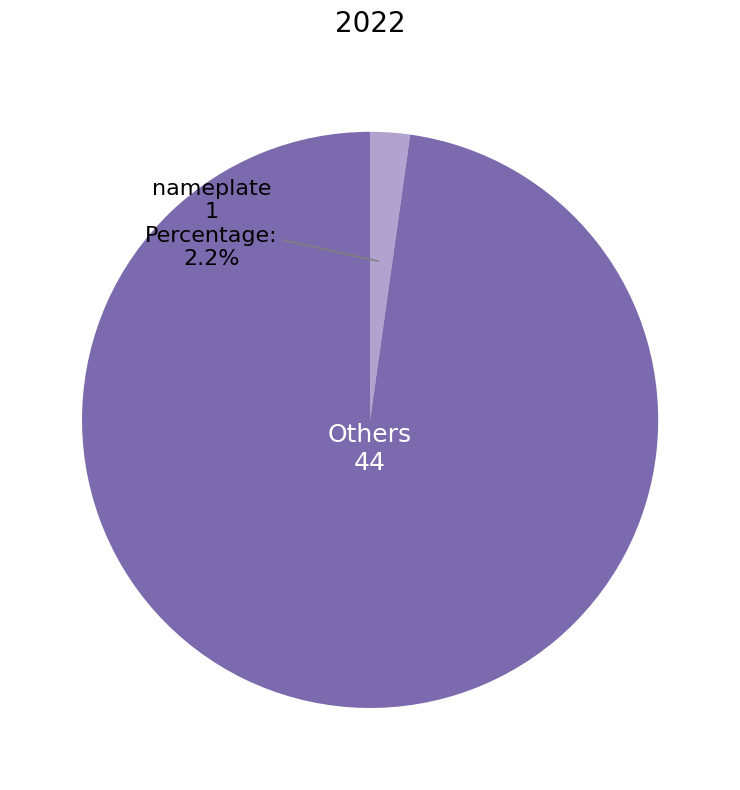

Rank the categories by value from lowest to highest.

nameplate, Others